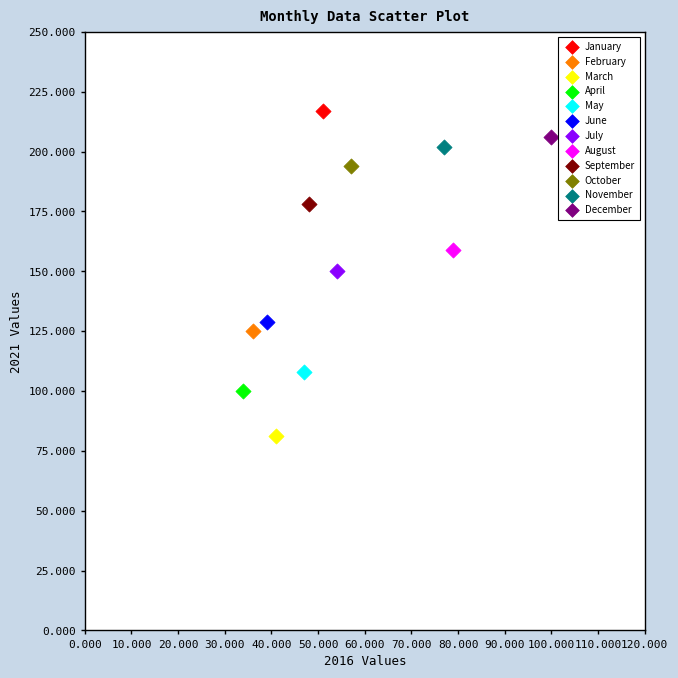

Which series reaches the maximum Y coordinate?

January